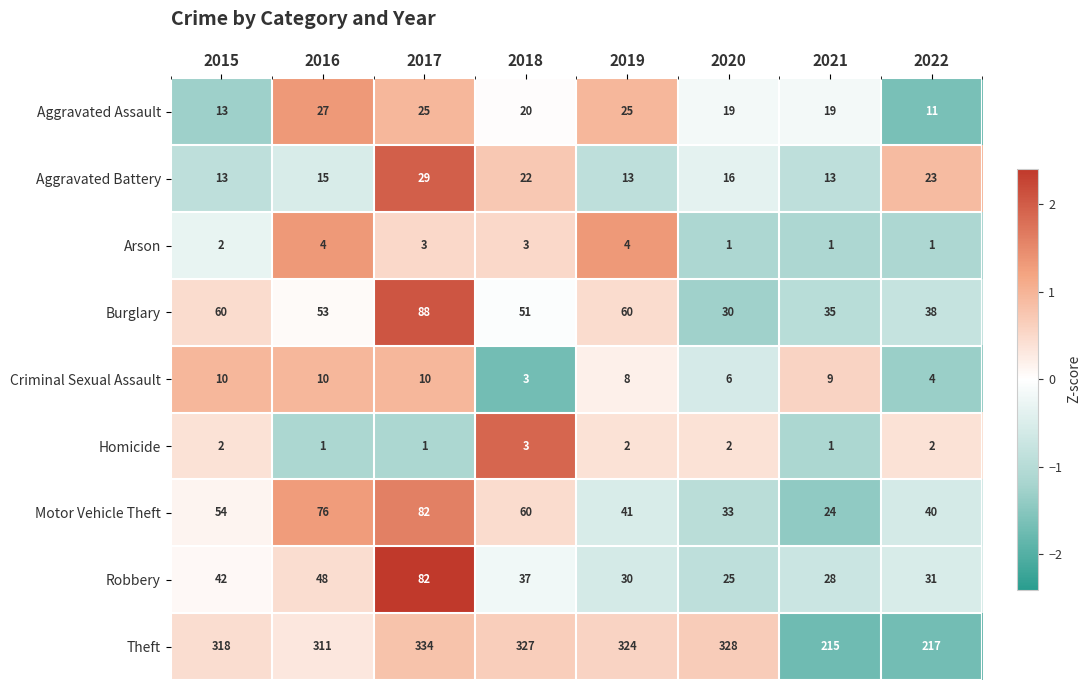

Is it true that Criminal Sexual Assault equals 8 at 2019?

True